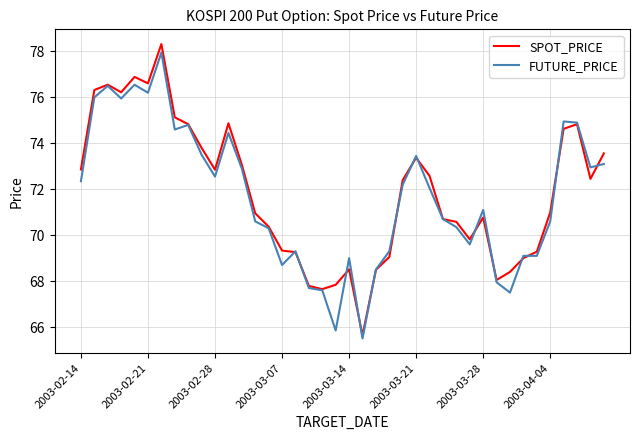

What is the maximum value for FUTURE_PRICE?

78.0